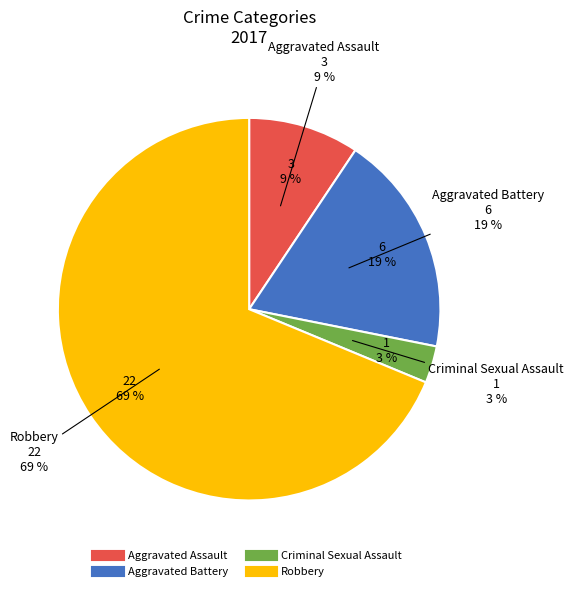

Is the sum of Criminal Sexual Assault and Robbery greater than half?

Yes